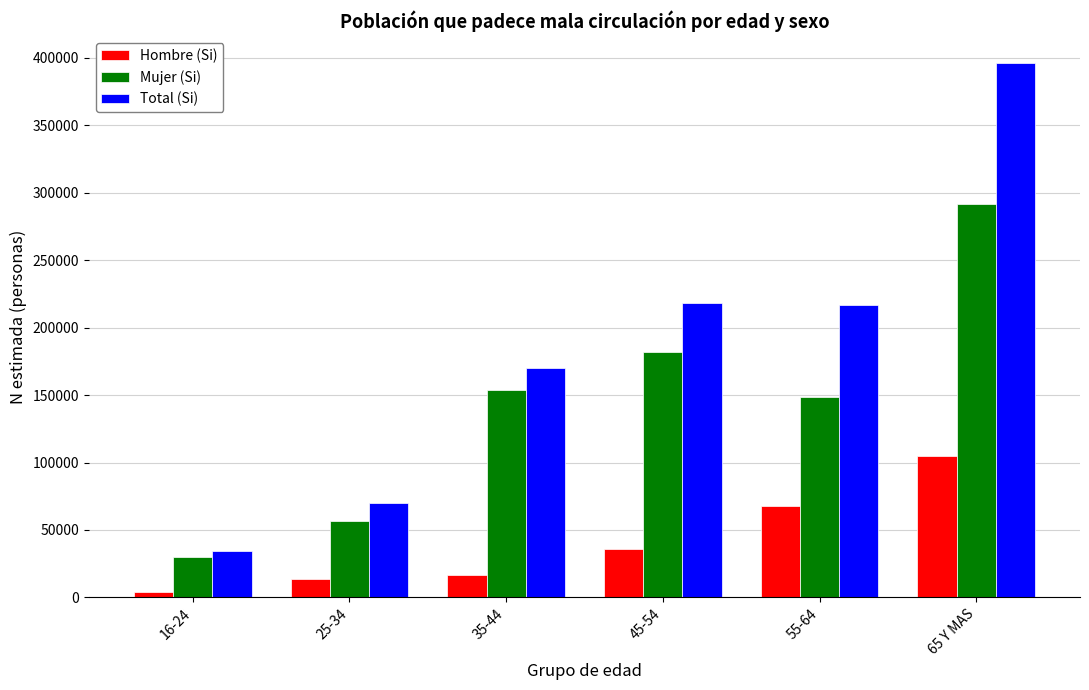

Reading left to right, list all the values displayed in this chart.

Hombre (Si): 16-24=4161	25-34=13340	35-44=16329	45-54=36144	55-64=68018	65 Y MAS=104623
Mujer (Si): 16-24=30257	25-34=56446	35-44=153739	45-54=182114	55-64=148512	65 Y MAS=291714
Total (Si): 16-24=34418	25-34=69786	35-44=170069	45-54=218258	55-64=216529	65 Y MAS=396337